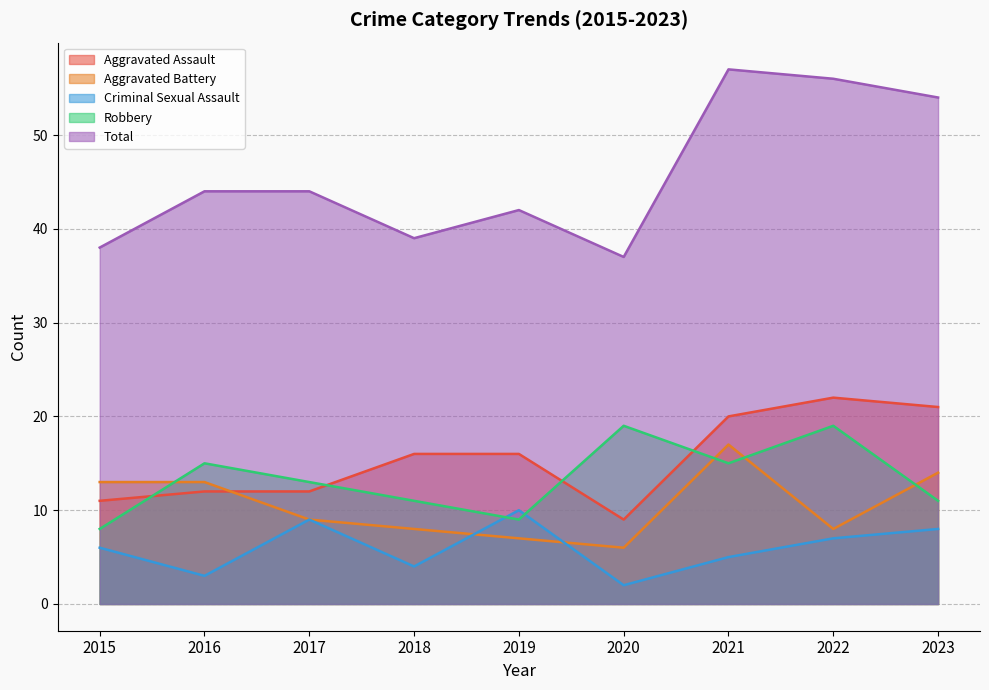

Reading left to right, what are all the values shown in this chart?

Aggravated Assault: 11	12	12	16	16	9	20	22	21
Aggravated Battery: 13	13	9	8	7	6	17	8	14
Criminal Sexual Assault: 6	3	9	4	10	2	5	7	8
Robbery: 8	15	13	11	9	19	15	19	11
Total: 38	44	44	39	42	37	57	56	54